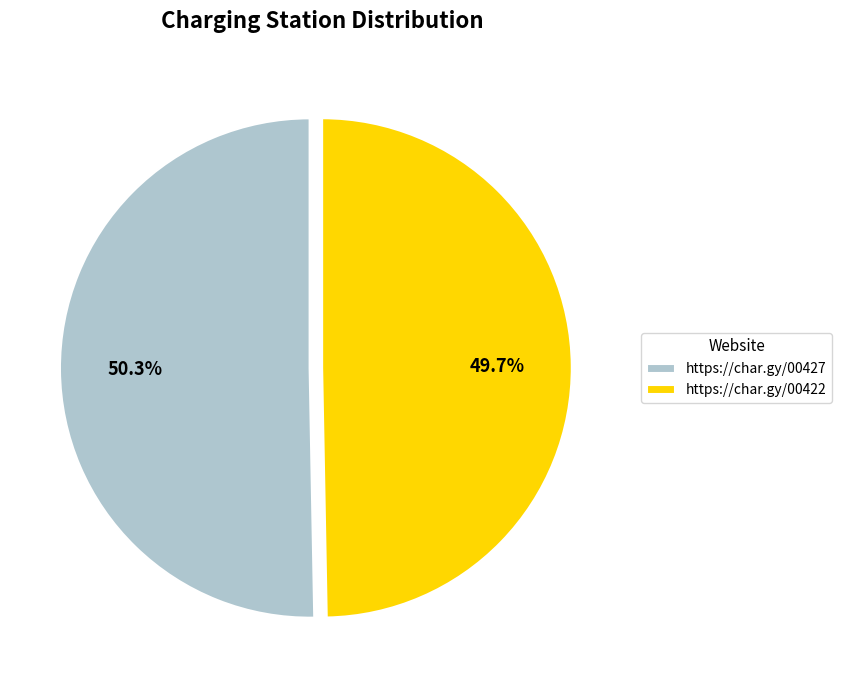

Between https://char.gy/00427 and https://char.gy/00422, which is larger?

https://char.gy/00427